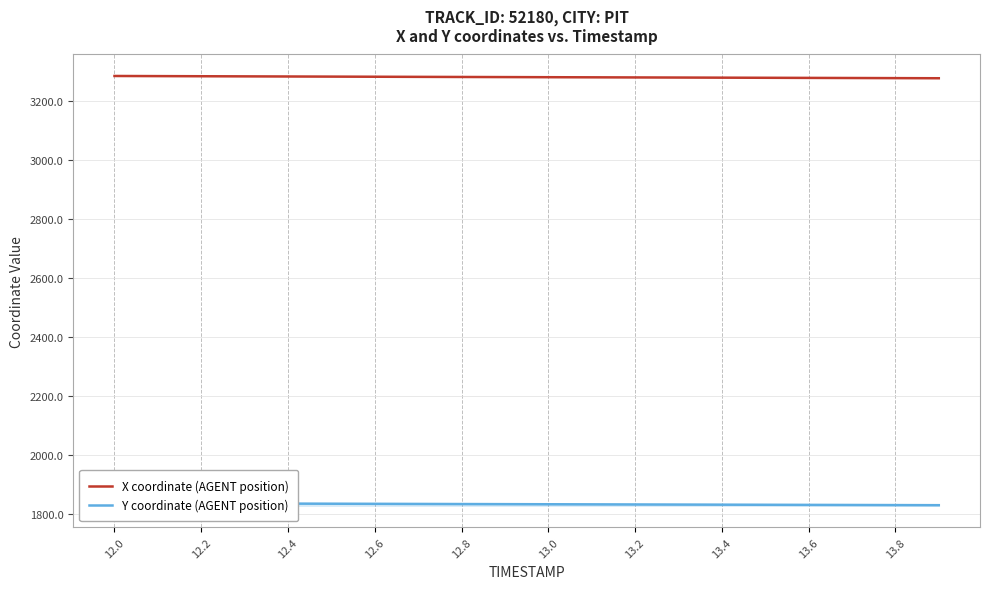

What is the maximum value for X coordinate (AGENT position)?

3285.8